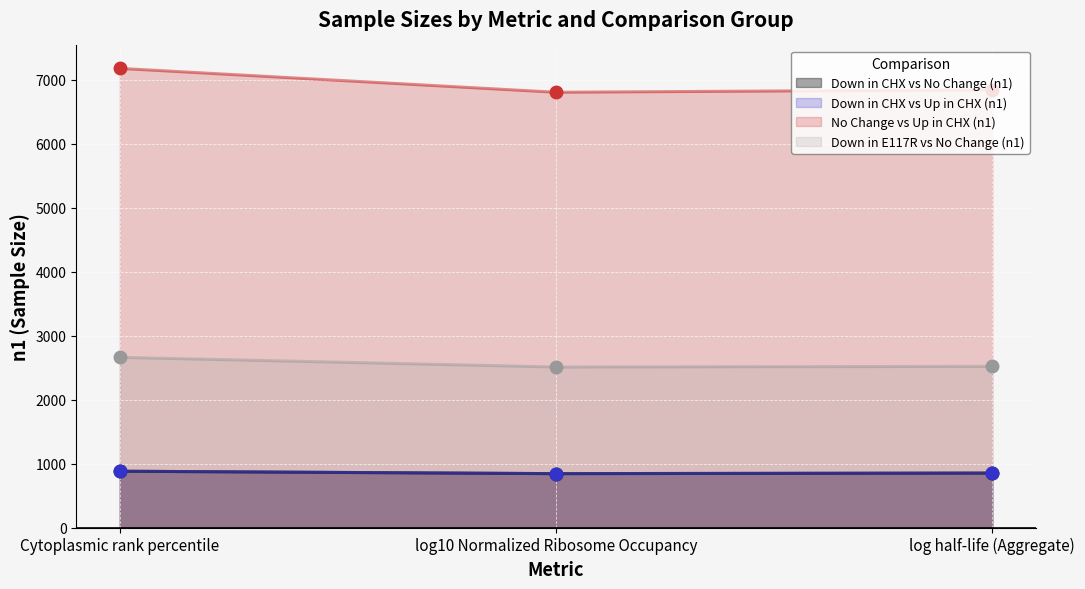

What is the total value across all series at log10 Normalized Ribosome Occupancy?

10997